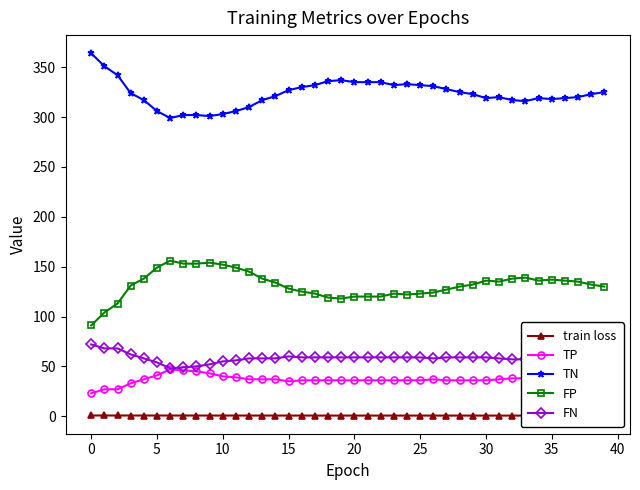

What are all the series names shown in the legend?

train loss, TP, TN, FP, FN